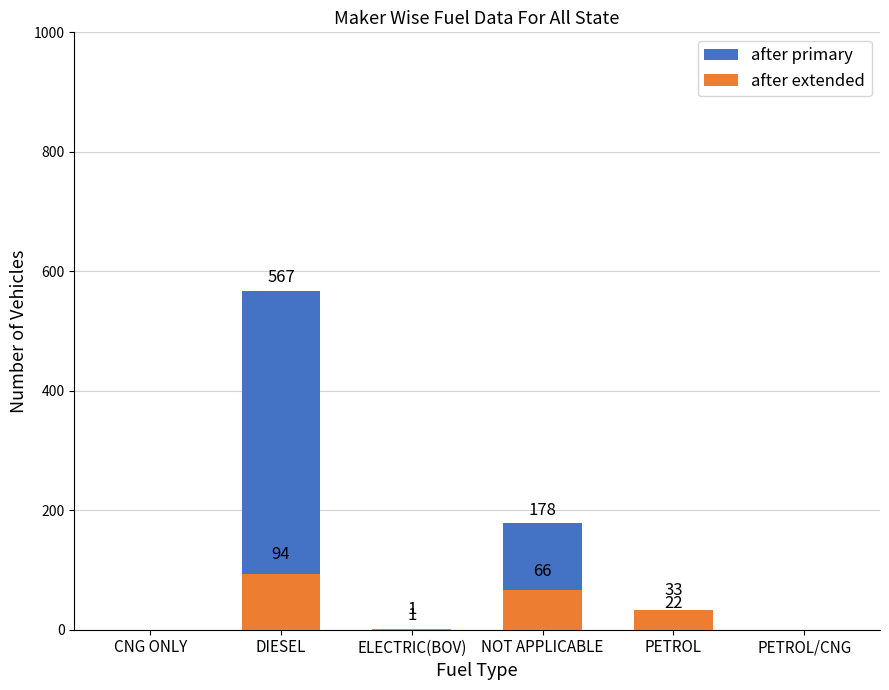

Where does the after extended series first go above 33?

DIESEL